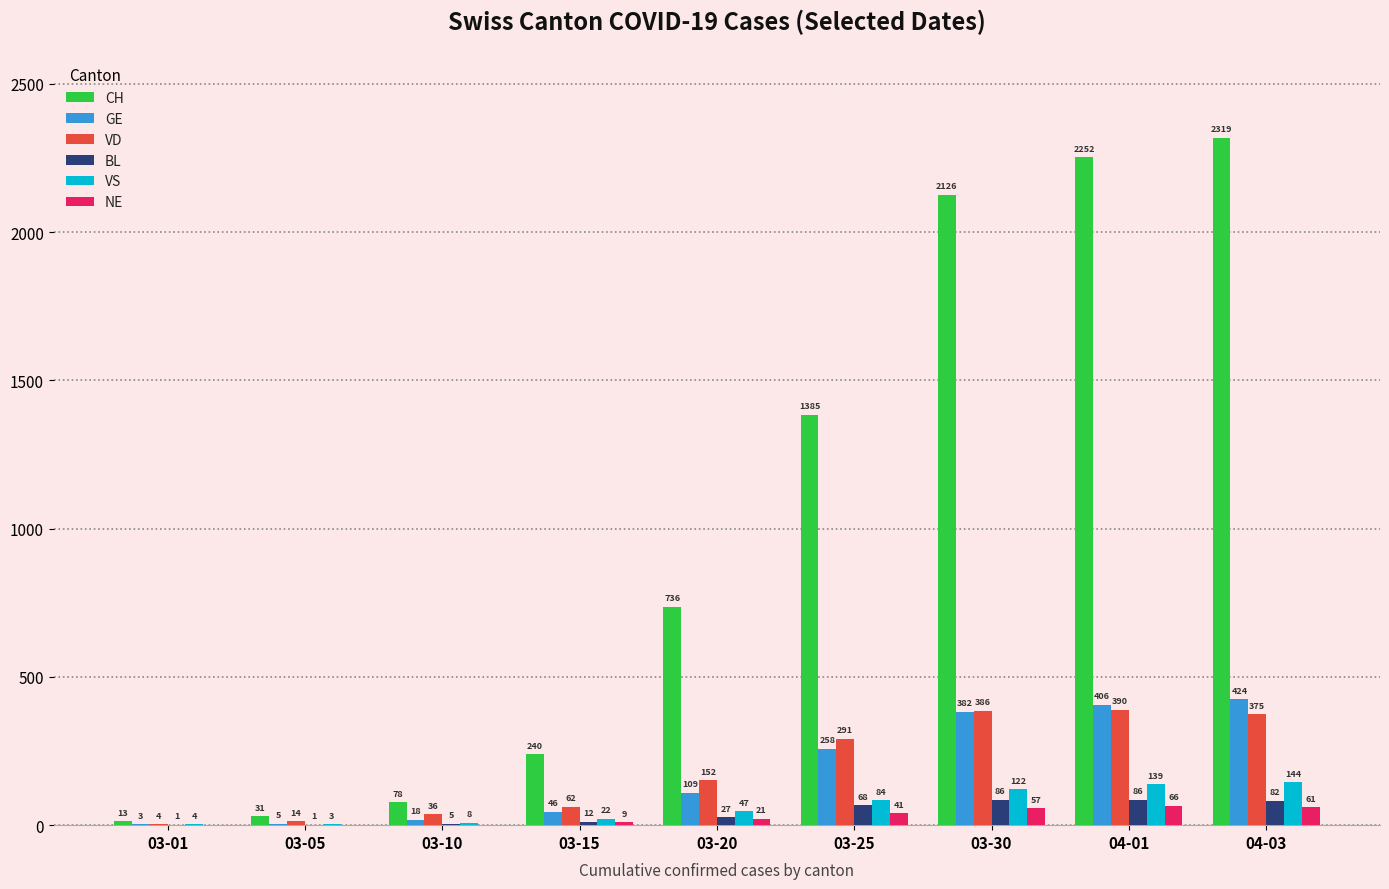

True or false: GE has a value of 258 at 03-25.

True